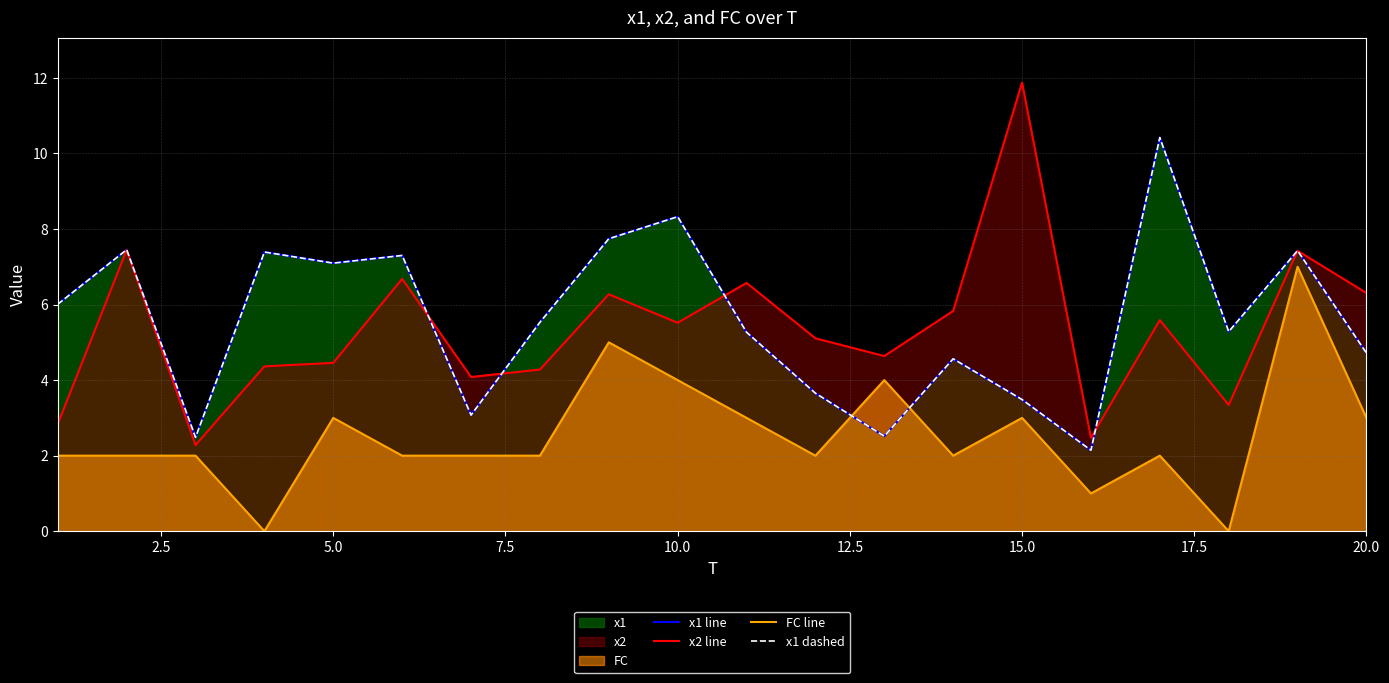

True or false: x2 line has a value of 3.3 at 12.5.

False